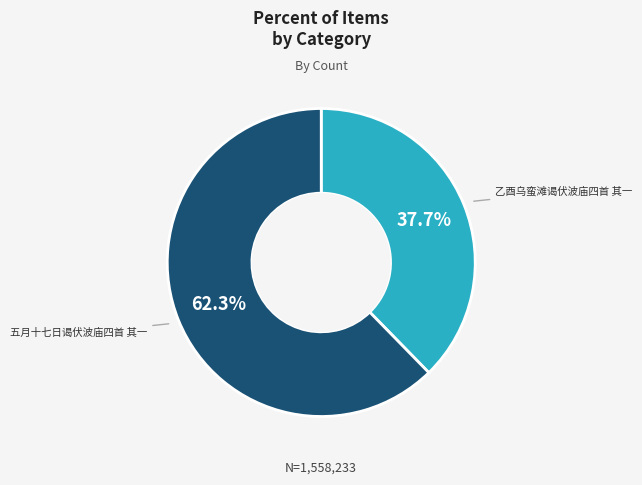

To the nearest percent, what is the difference between the 乙酉乌蛮滩谒伏波庙四首 其一 and 五月十七日谒伏波庙四首 其一 slice percentages?

25%